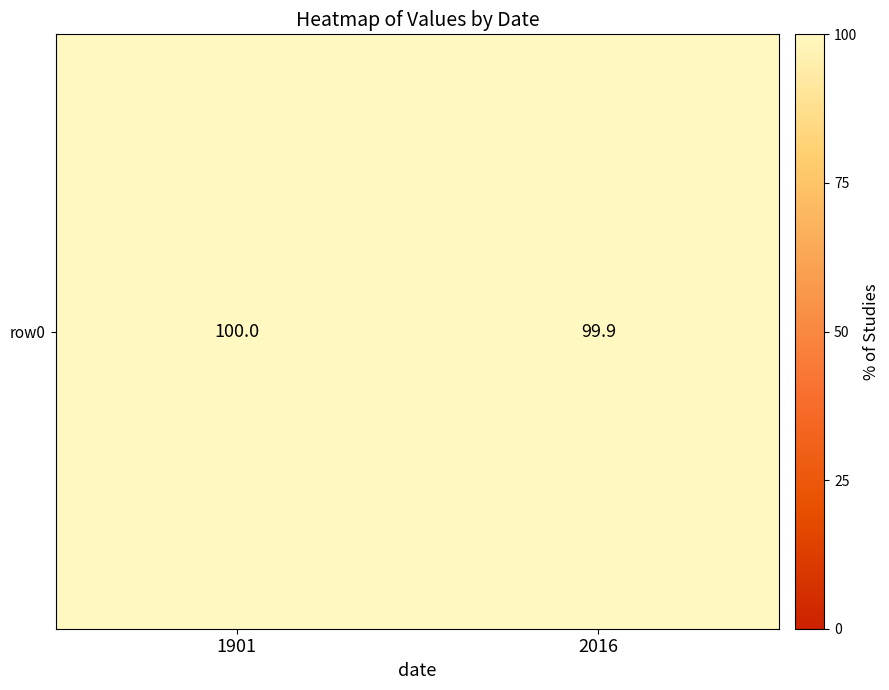

What is the minimum value shown in the chart?

99.9